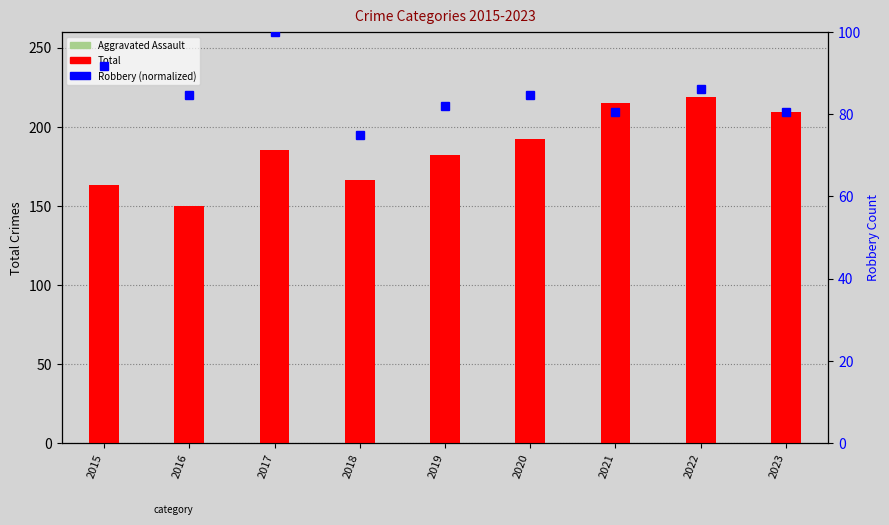

Is the value of Robbery (normalized) at 2020 greater than the value of Total at 2015?

No